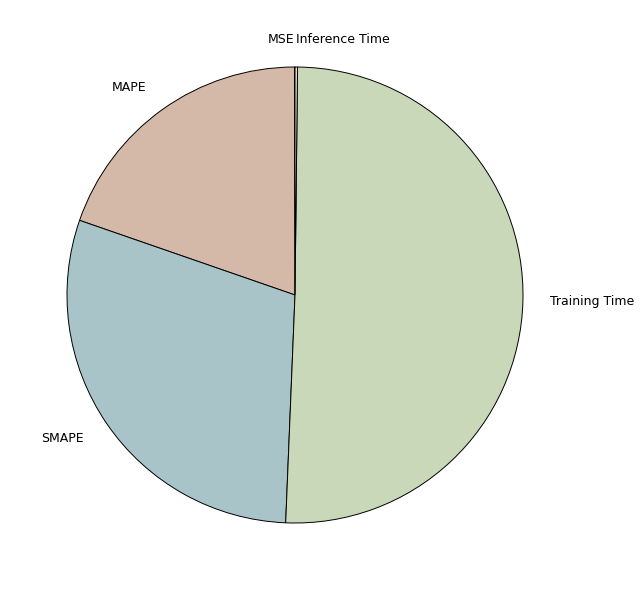

Is the sum of MAPE and Training Time greater than half?

Yes